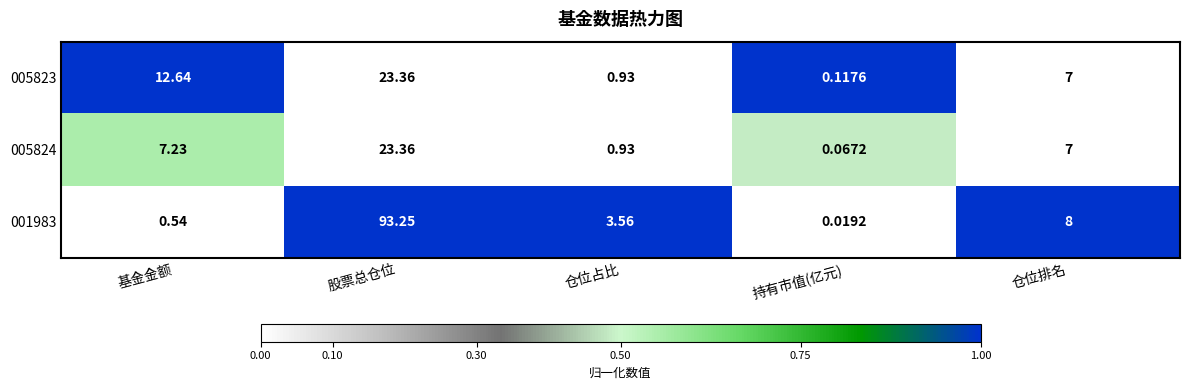

Where is 001983 nearest to the value 46?

仓位排名